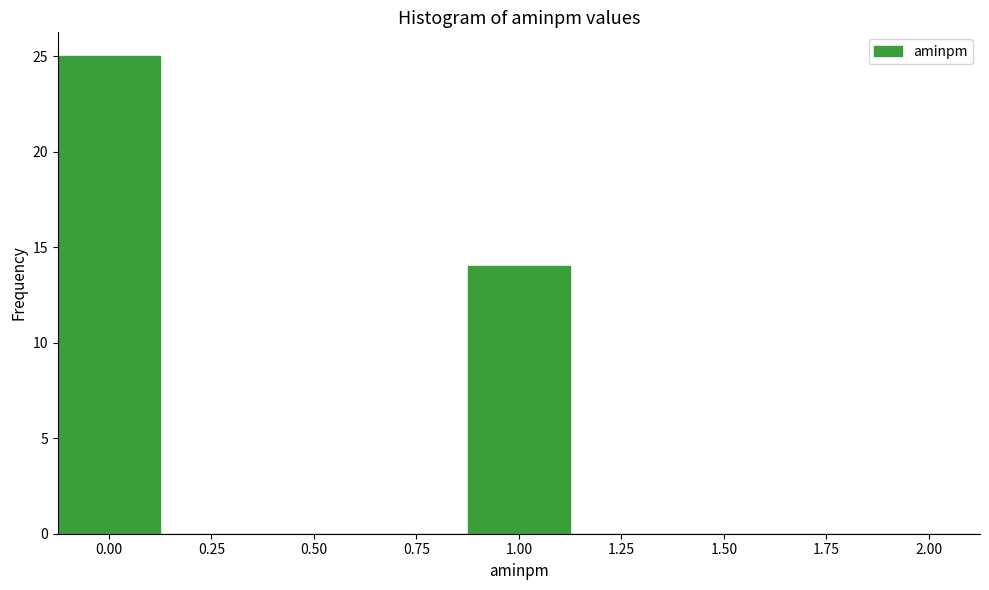

Reading left to right, transcribe this chart: for each bar, give the range it covers on the x-axis and its height. Neither the bar edges nor the heights are printed on the chart, so give them approximately, as read against the axes.

-0.125 to 0.125: 25
0.125 to 0.375: 0
0.375 to 0.625: 0
0.625 to 0.875: 0
0.875 to 1.125: 14
1.125 to 1.375: 0
1.375 to 1.625: 0
1.625 to 1.875: 0
1.875 to 2.125: 0